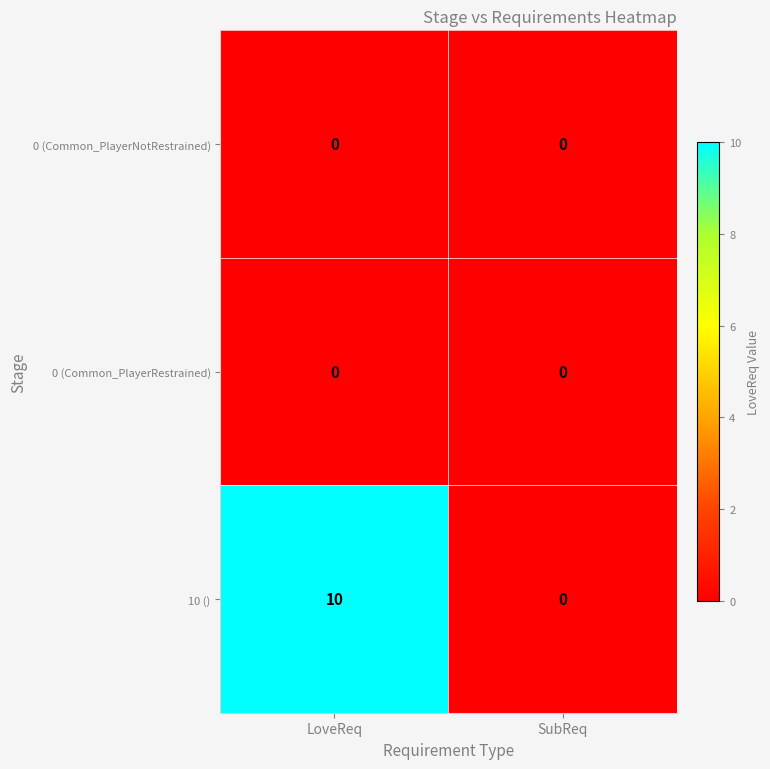

What is the maximum value shown in the chart?

10